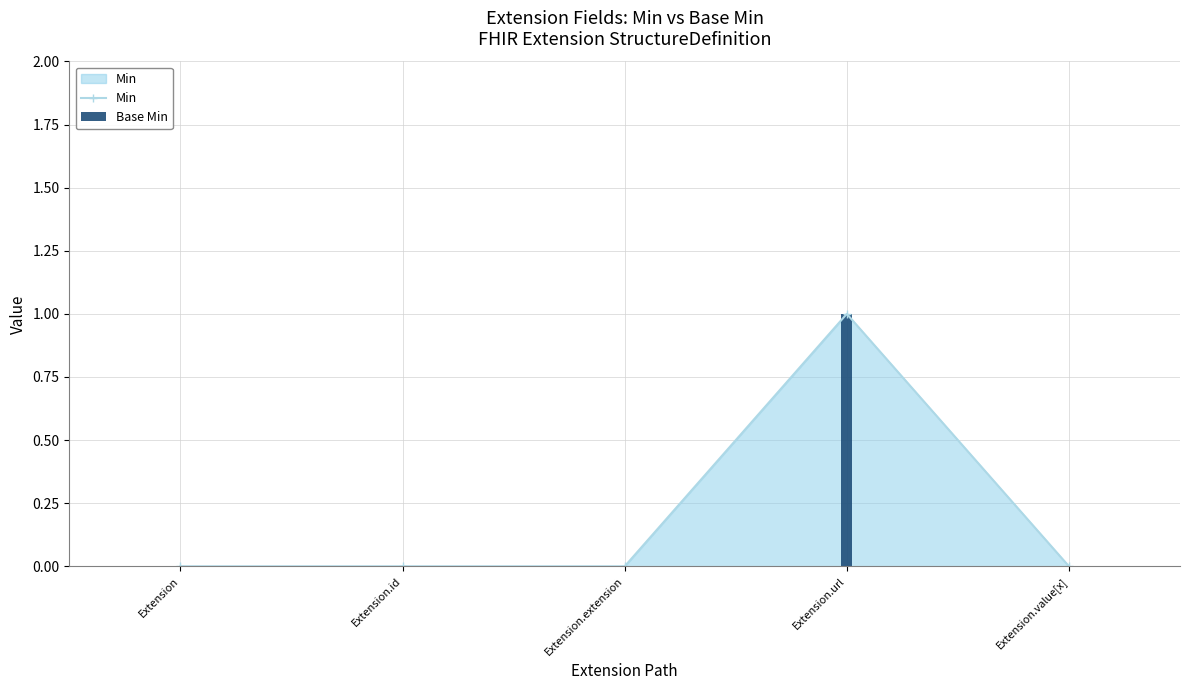

What is the total value across all series at Extension.url?

2